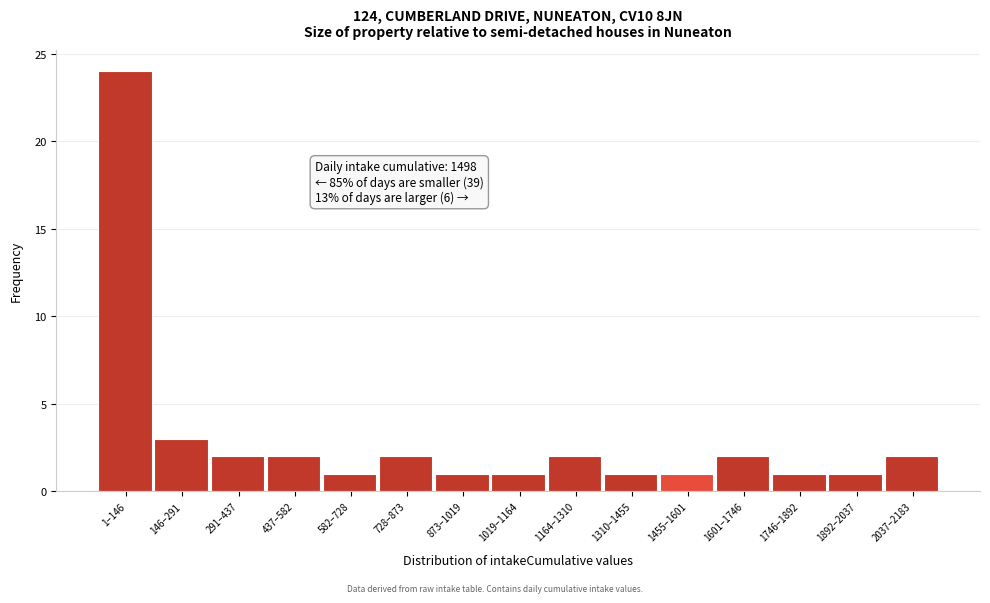

Reading left to right, extract all data points from this chart.

24	3	2	2	1	2	1	1	2	1	1	2	1	1	2